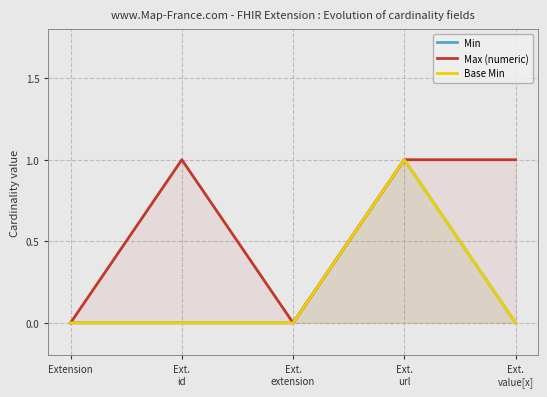

What is the sum of all Min values?

1